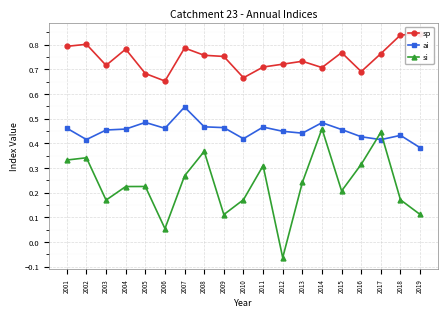

Reading left to right, what are all the values shown in this chart?

sp: 0.8	0.8	0.7	0.8	0.7	0.7	0.8	0.8	0.8	0.7	0.7	0.7	0.7	0.7	0.8	0.7	0.8	0.8	0.8
ai: 0.5	0.4	0.5	0.5	0.5	0.5	0.5	0.5	0.5	0.4	0.5	0.4	0.4	0.5	0.5	0.4	0.4	0.4	0.4
si: 0.3	0.3	0.2	0.2	0.2	0.1	0.3	0.4	0.1	0.2	0.3	-0.1	0.2	0.5	0.2	0.3	0.4	0.2	0.1